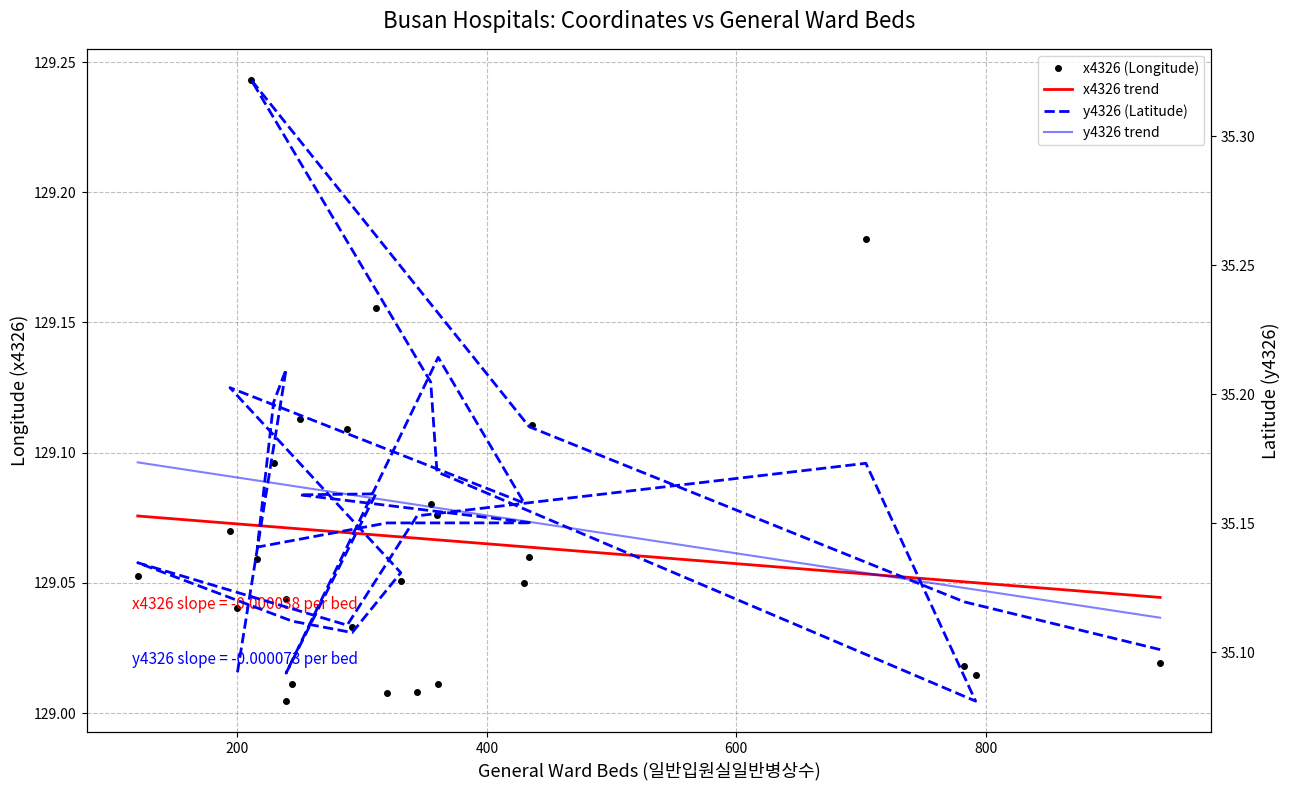

Which series has the largest total across all categories?

x4326